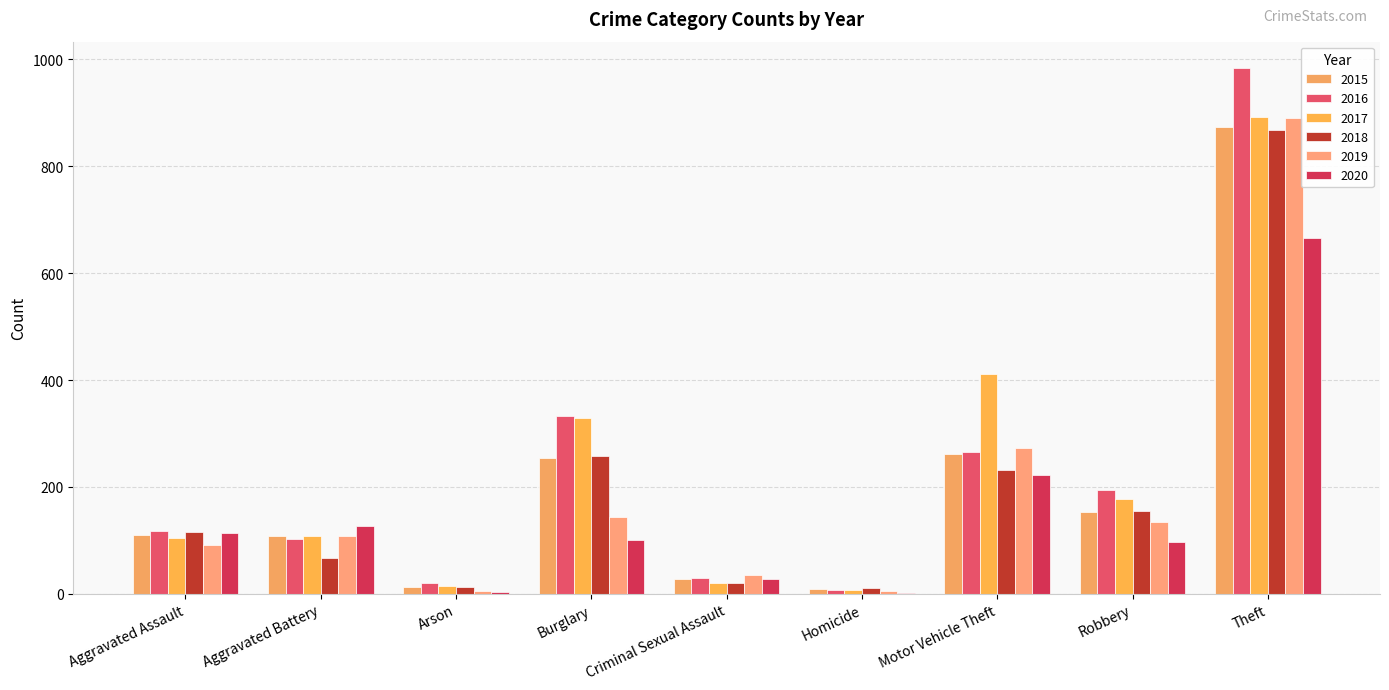

What is the approximate value of 2017 at Aggravated Assault?

105